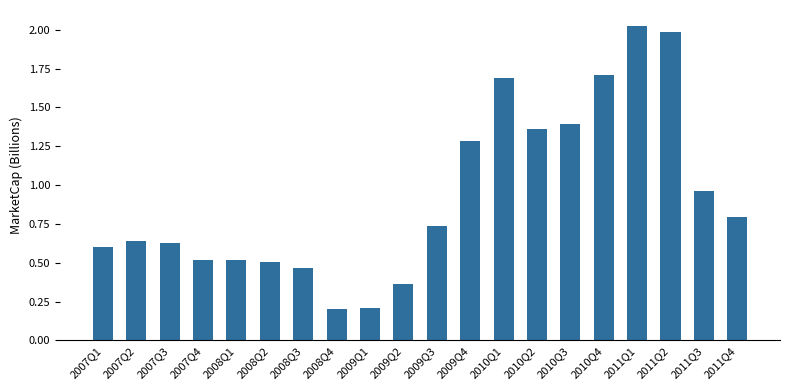

What is the sum of the values at 2009Q4 and 2009Q1?

1.5